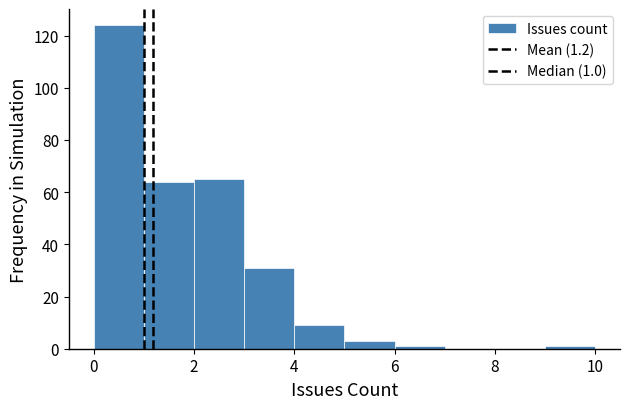

Over which range of the x-axis is the bar tallest?

0 to 1